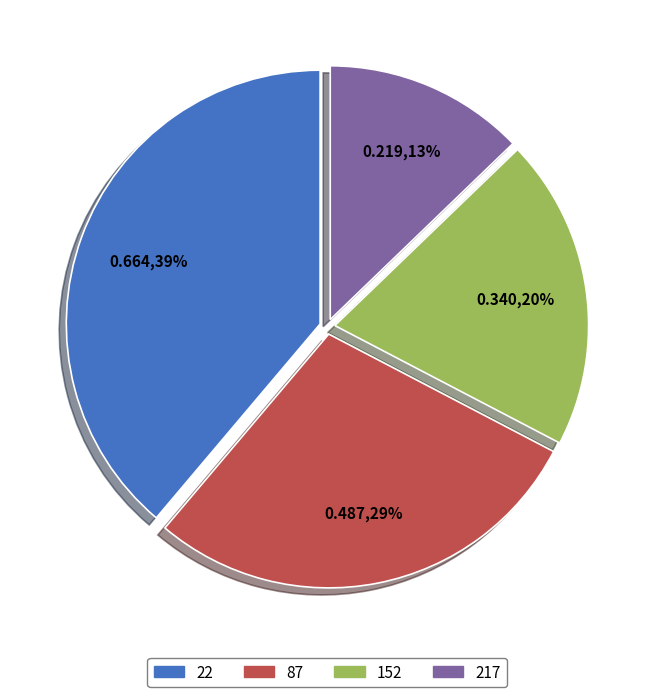

To the nearest percent, what portion does 87 represent?

29%